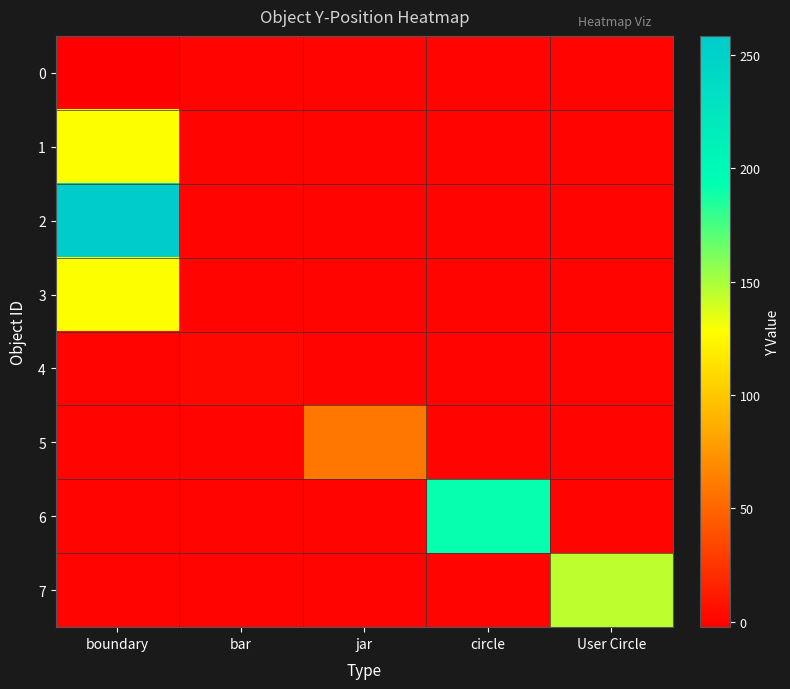

Count the number of categories in the chart.

5